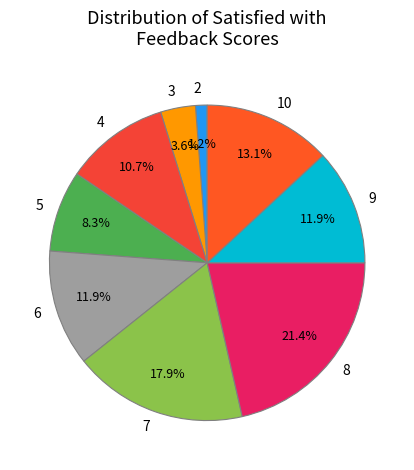

To the nearest percent, what is the average slice percentage?

11%